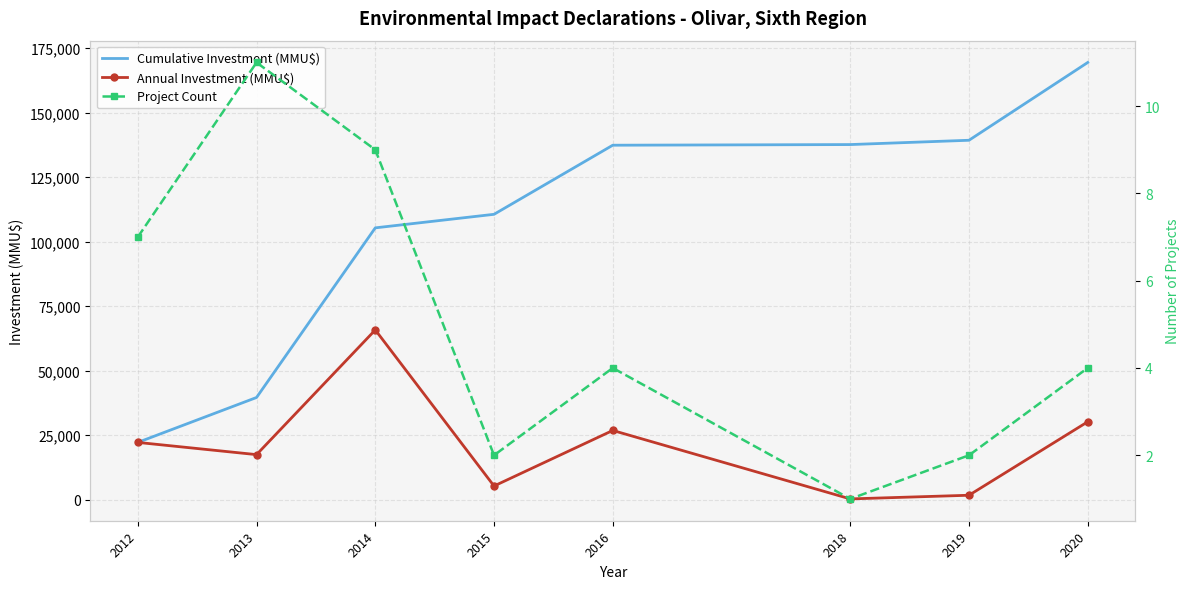

What is the sum of all Annual Investment (MMU$) values?

169438